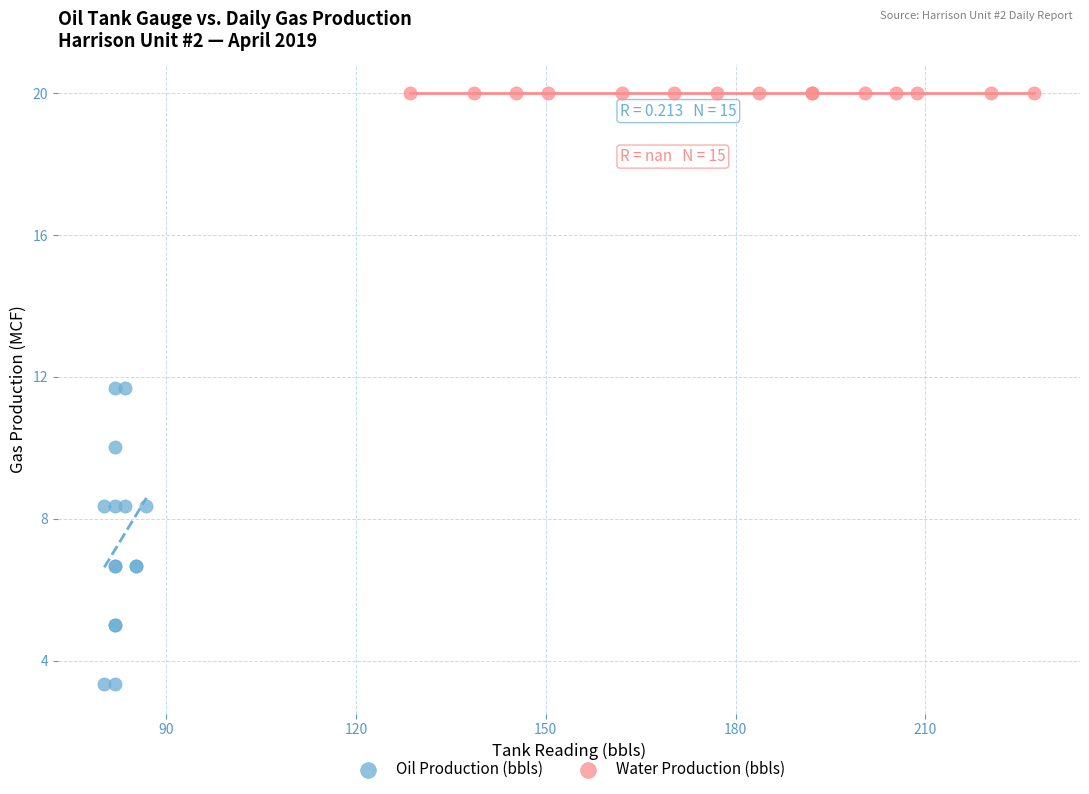

Which series reaches the minimum Y coordinate?

Oil Production (bbls)